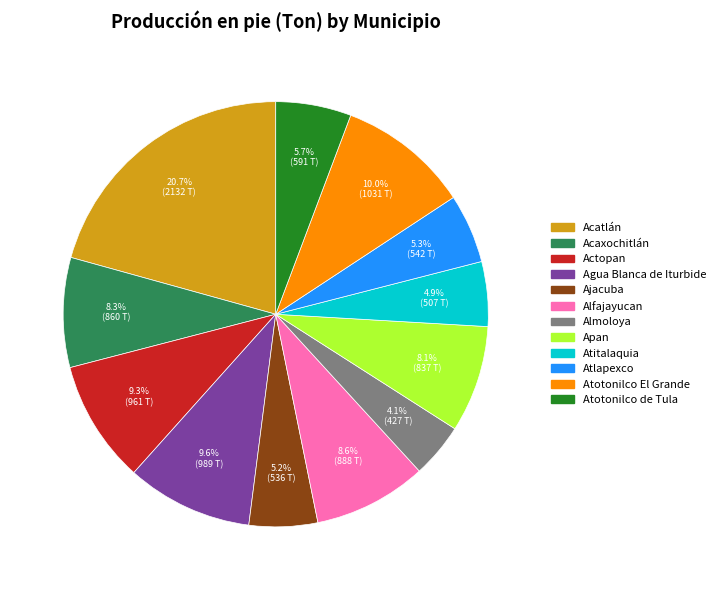

The Atlapexco slice represents 12% of the pie. True or false?

False